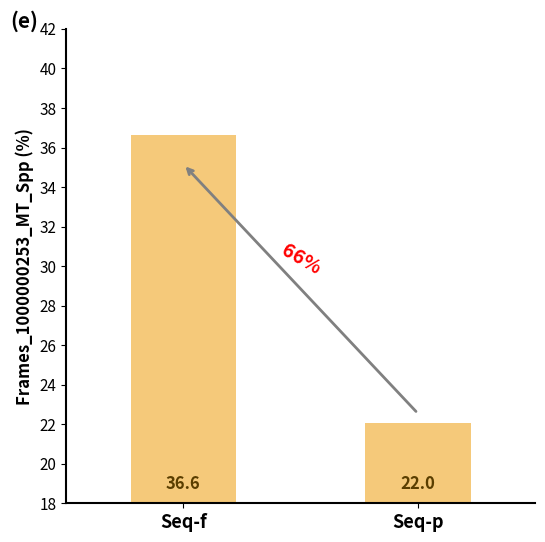

Where is the data nearest to the value 29?

Seq-p